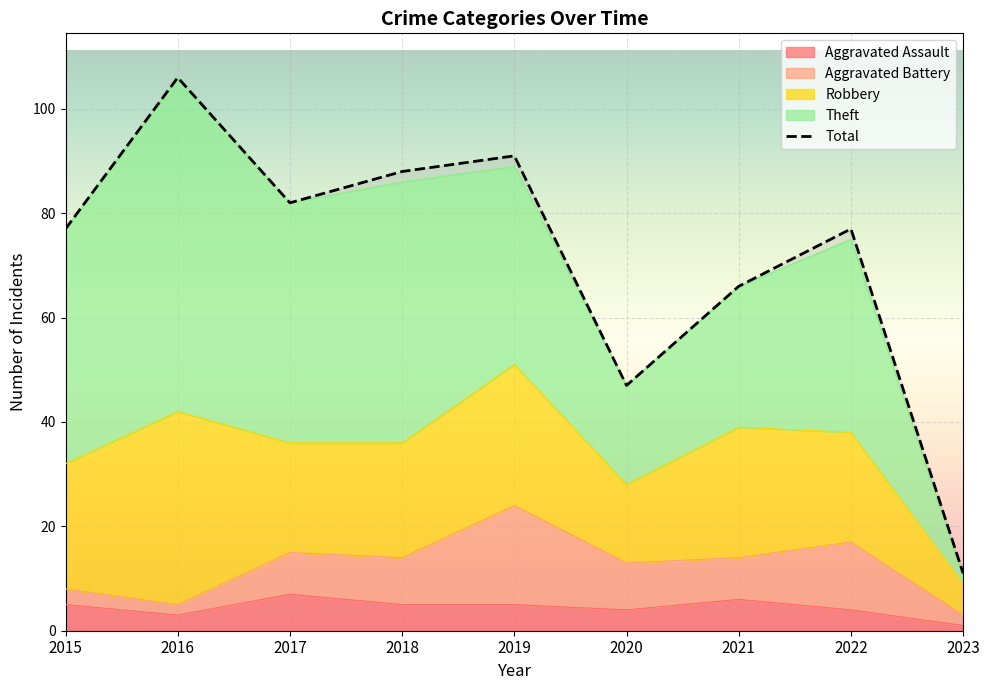

Between 2019 and 2022, which is larger?

2019